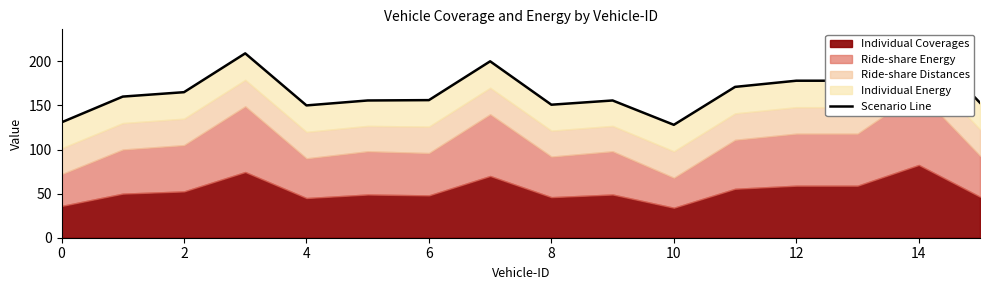

What is the change in value from 4 to 13?

+13.0